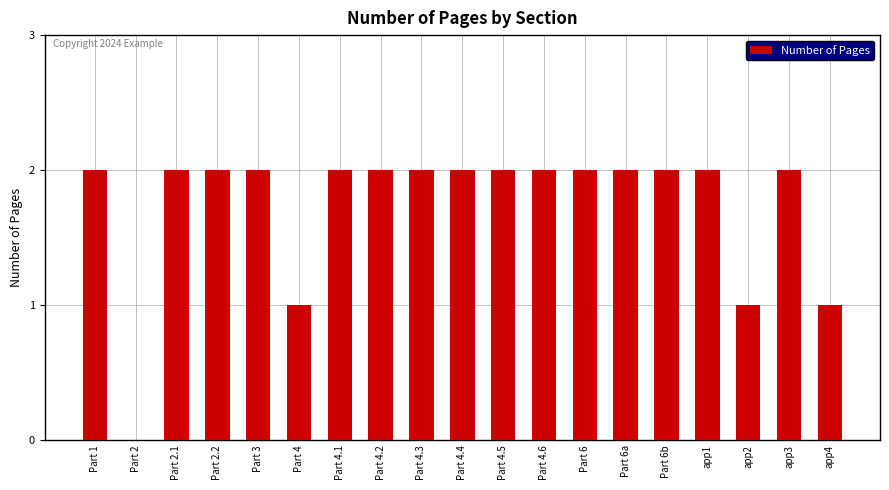

What is the ratio of the value at app4 to the value at Part 1?

0.5